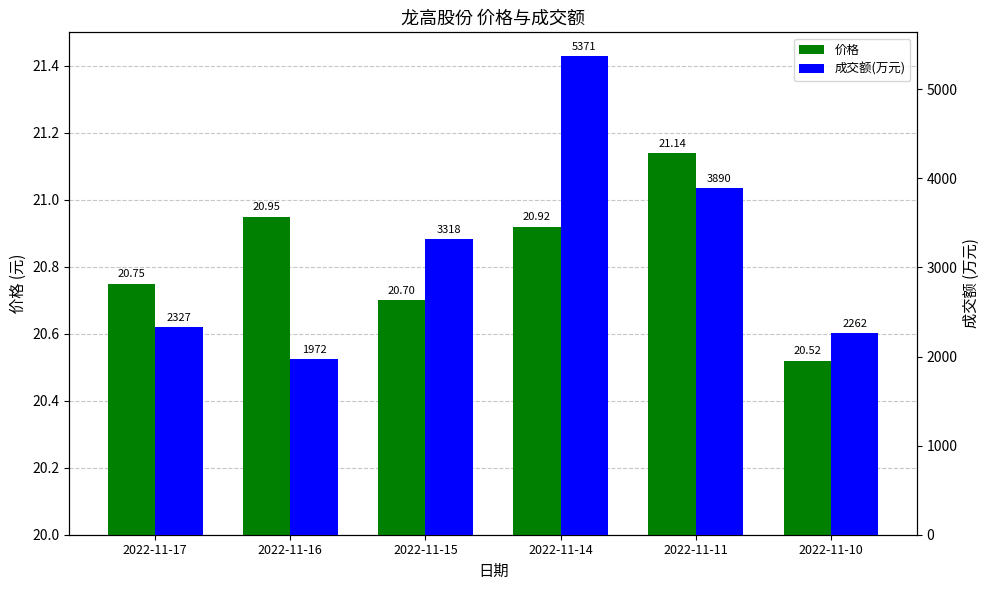

True or false: 成交额(万元) has a value of 488.7 at 2022-11-17.

False